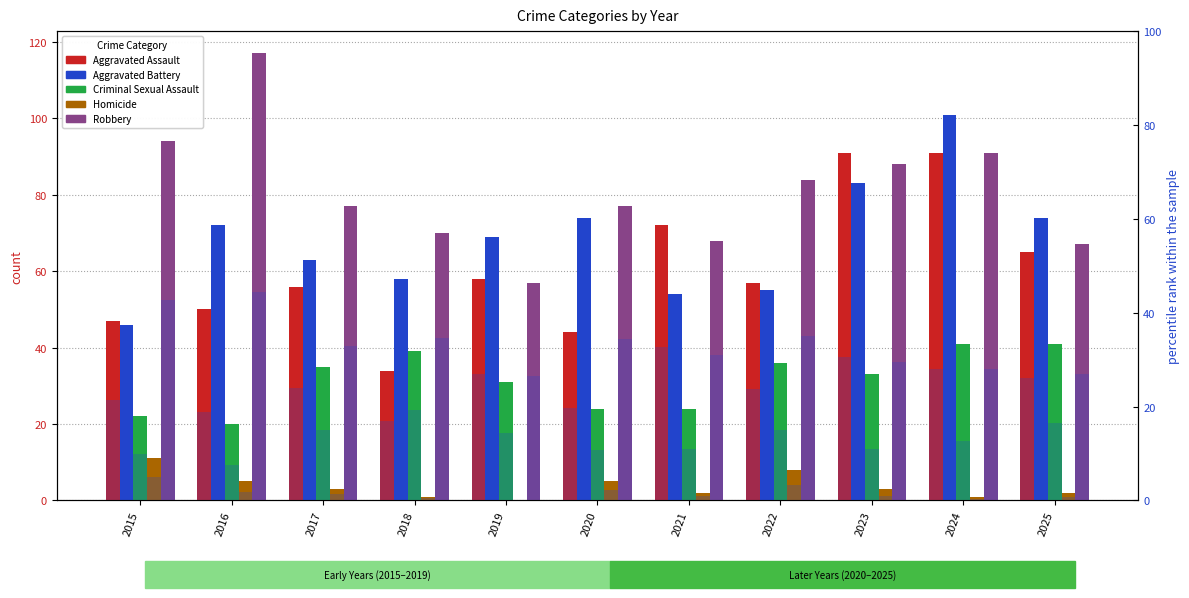

What is the maximum value for Homicide?

11